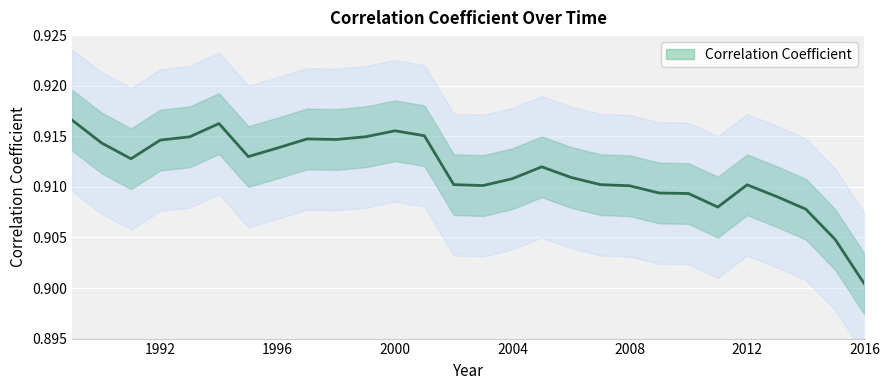

How many points are higher than both their immediate neighbors (excluding endpoints)?

5